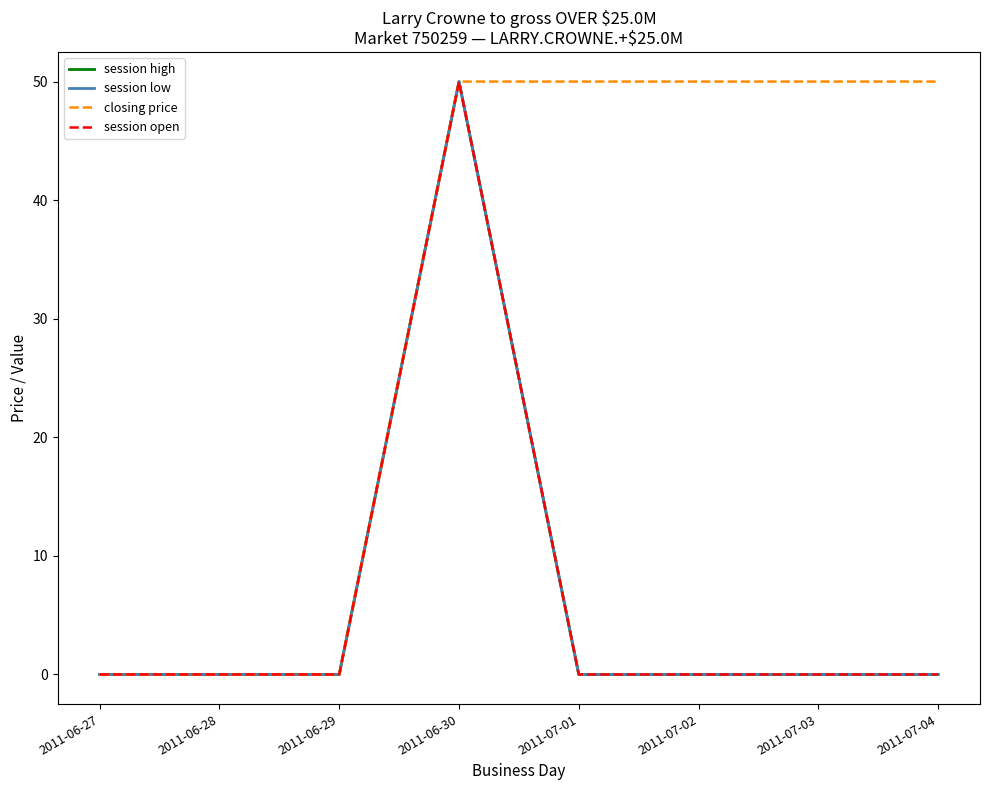

Count the number of data series in this chart.

4